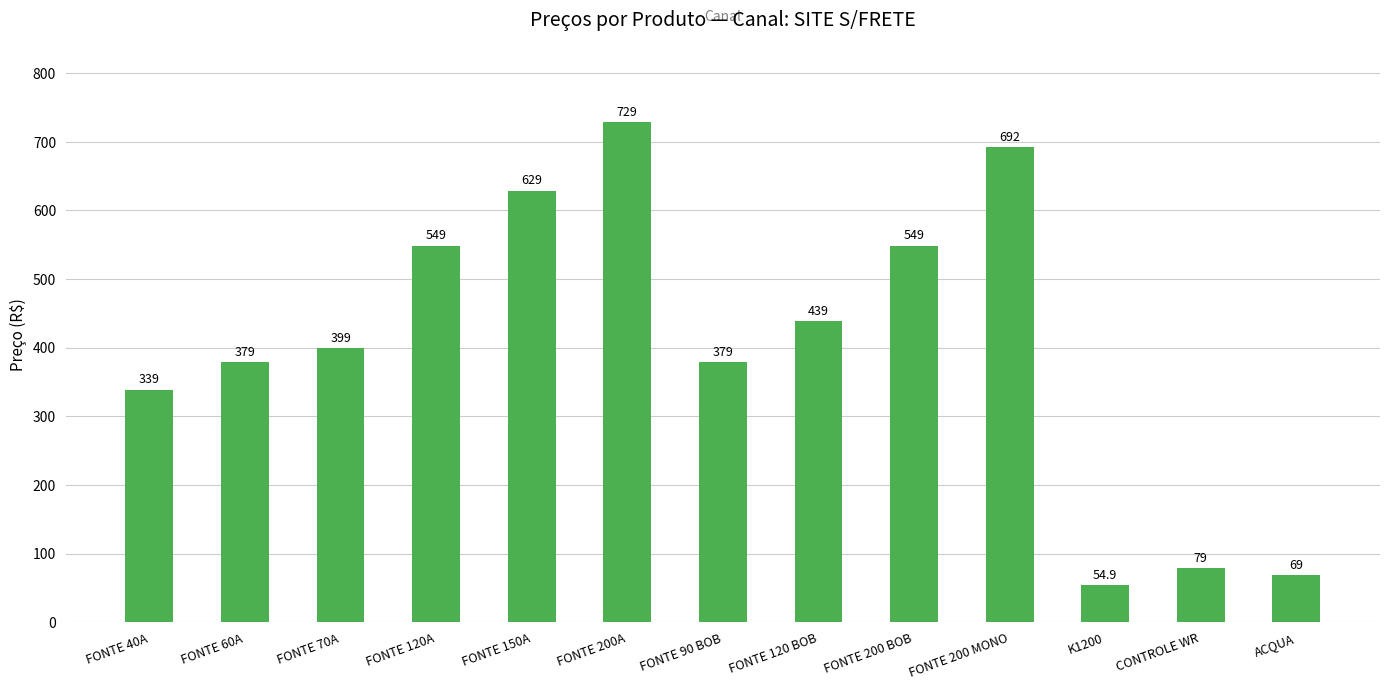

What is the approximate value at ACQUA?

69.0